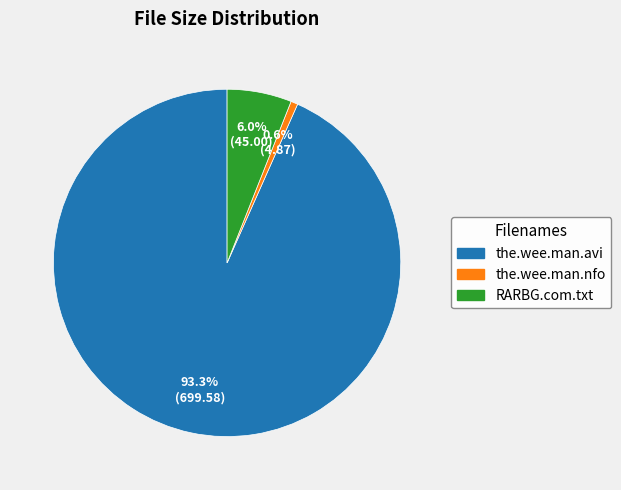

Is there any slice that represents more than half of the pie?

Yes